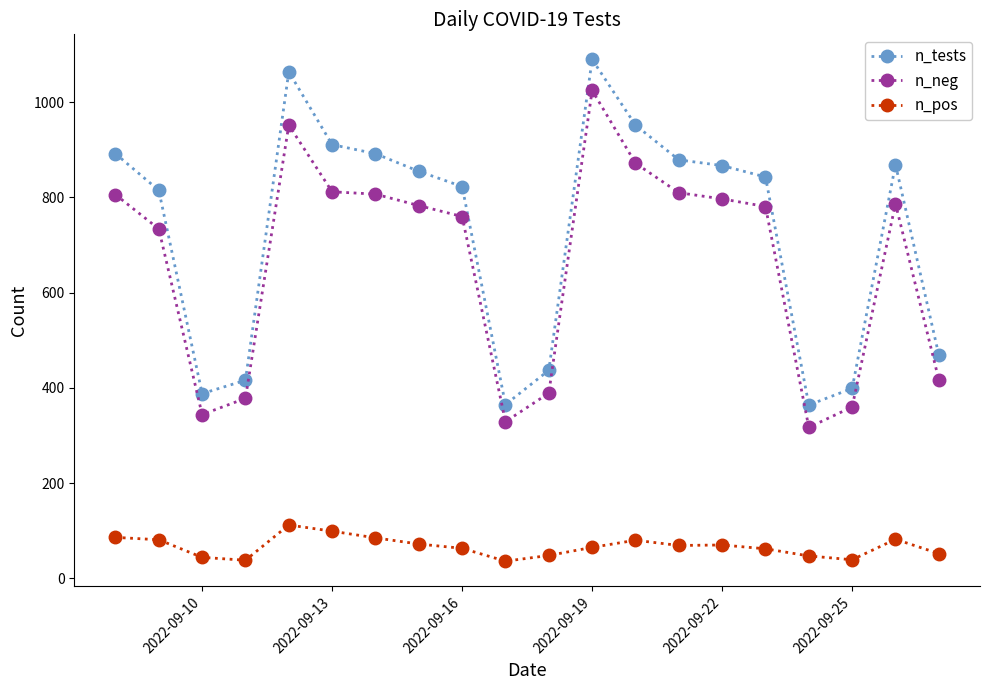

What is the value of the n_neg point at the 20th from the left?

417